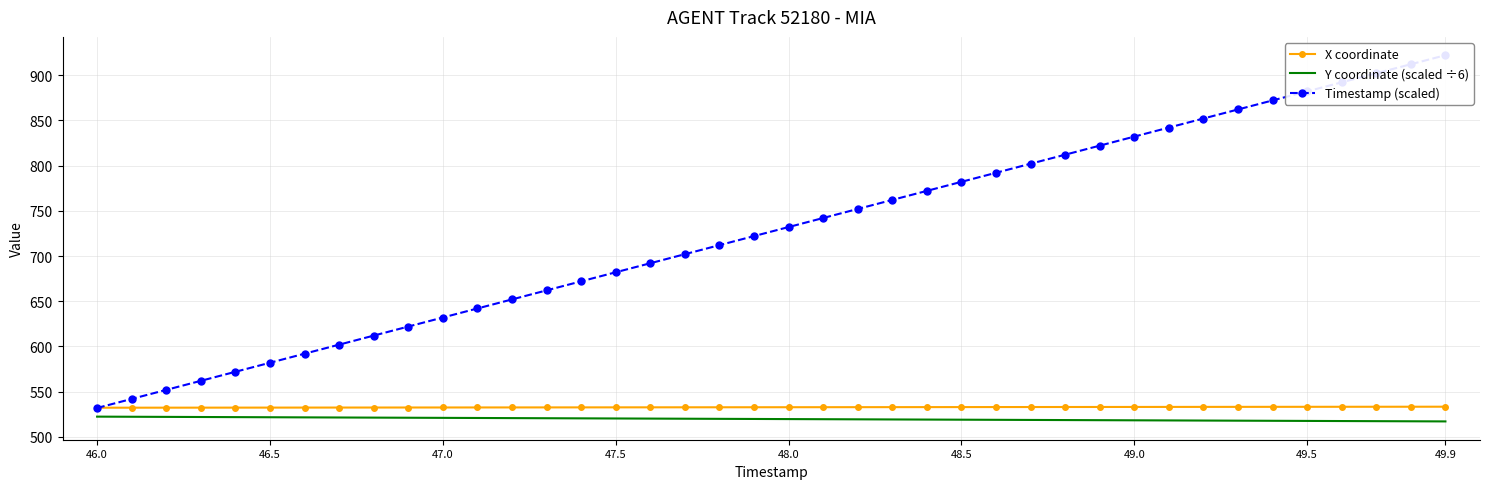

True or false: Timestamp (scaled) and Y coordinate (scaled ÷6) intersect in this chart.

False